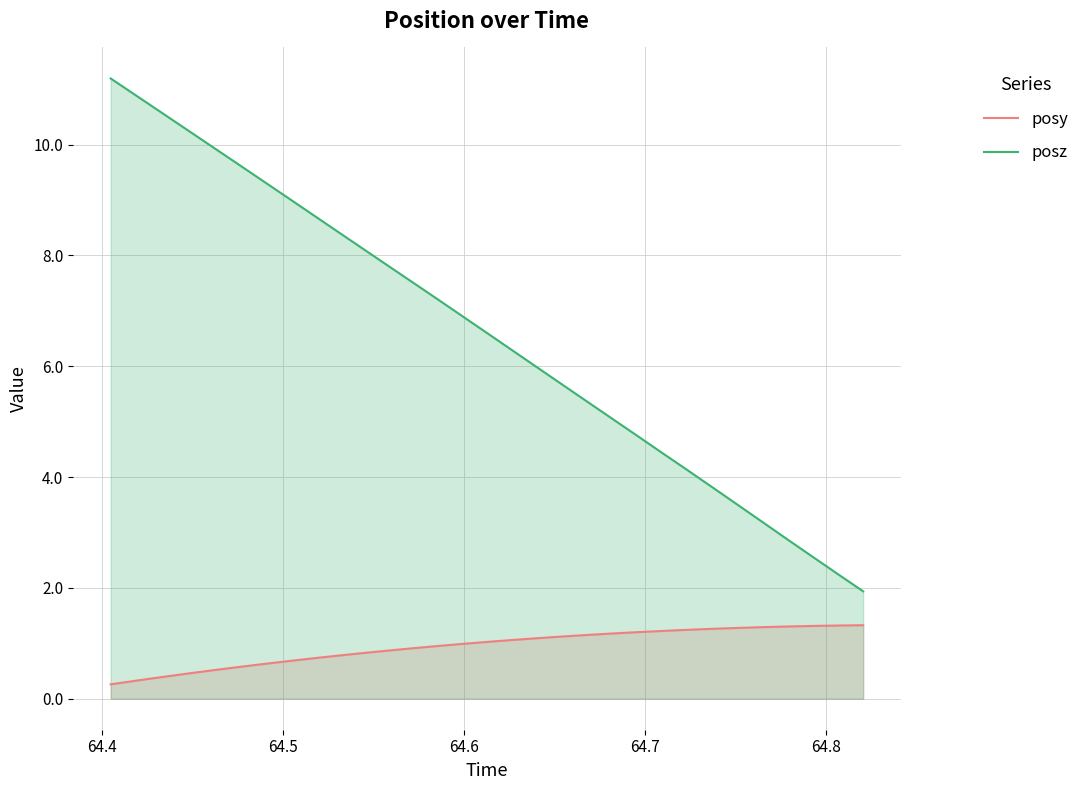

What is the maximum value shown in the chart?

11.2